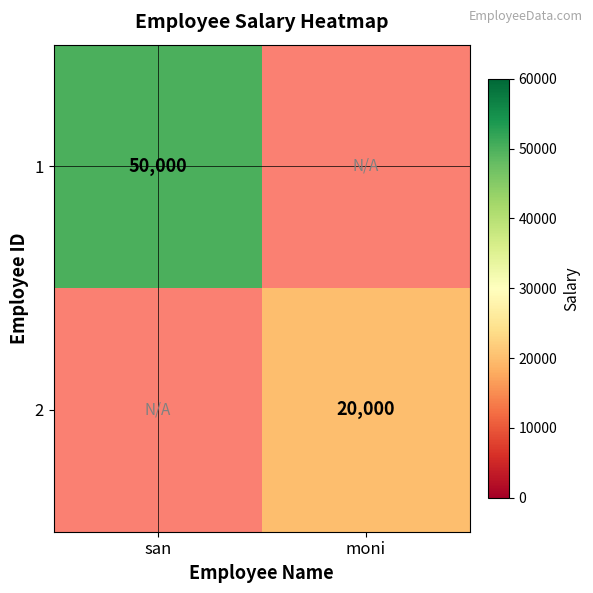

The 1 series shows 78822 at san. True or false?

False